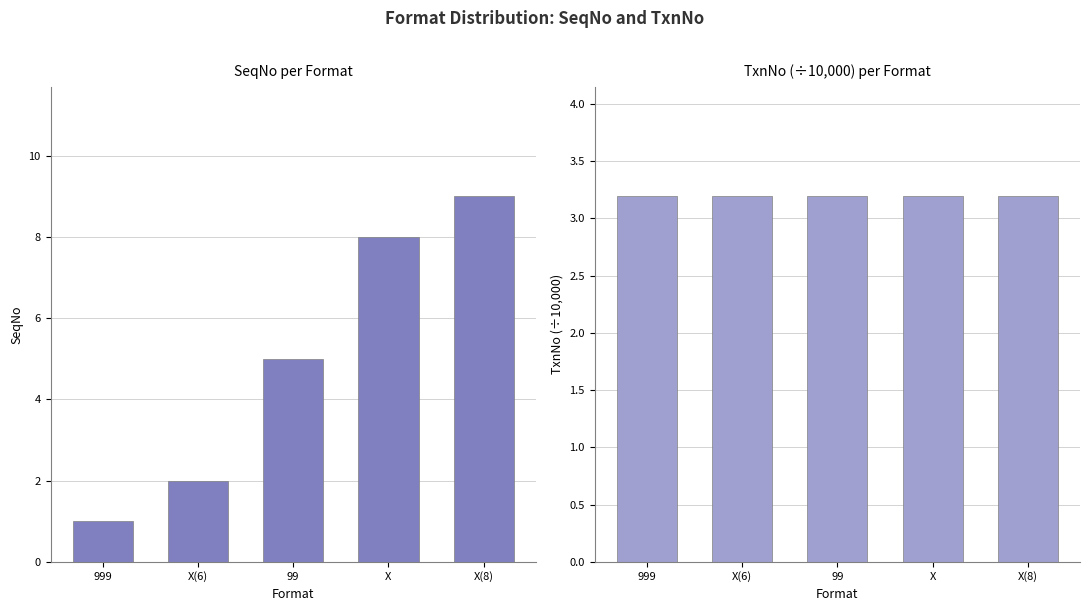

How many data points in SeqNo are above 5?

2